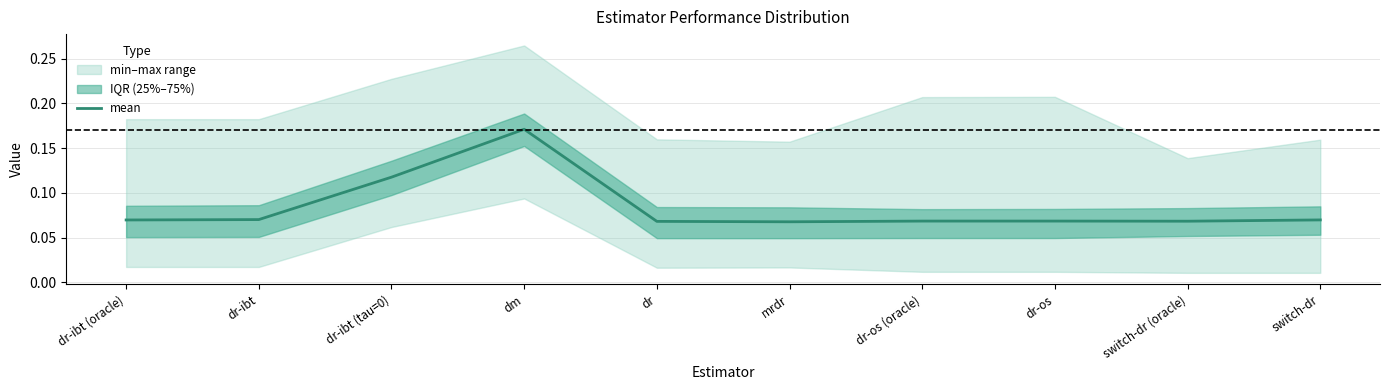

At which category does the chart reach its peak across all series?

dm